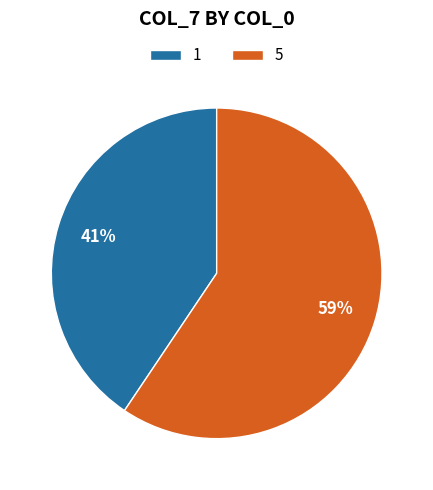

Which category has the biggest portion of the pie?

5